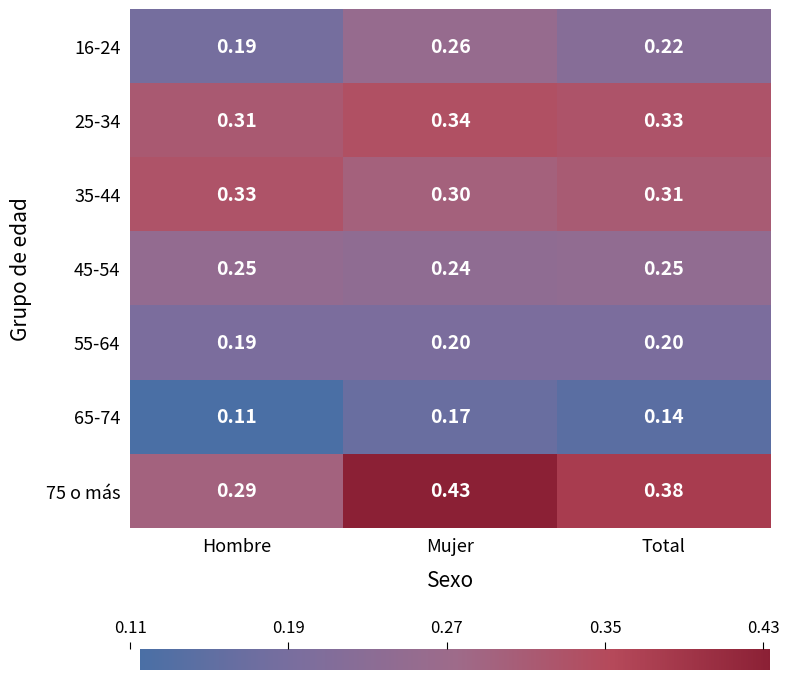

At which category does the chart reach its peak across all series?

Mujer